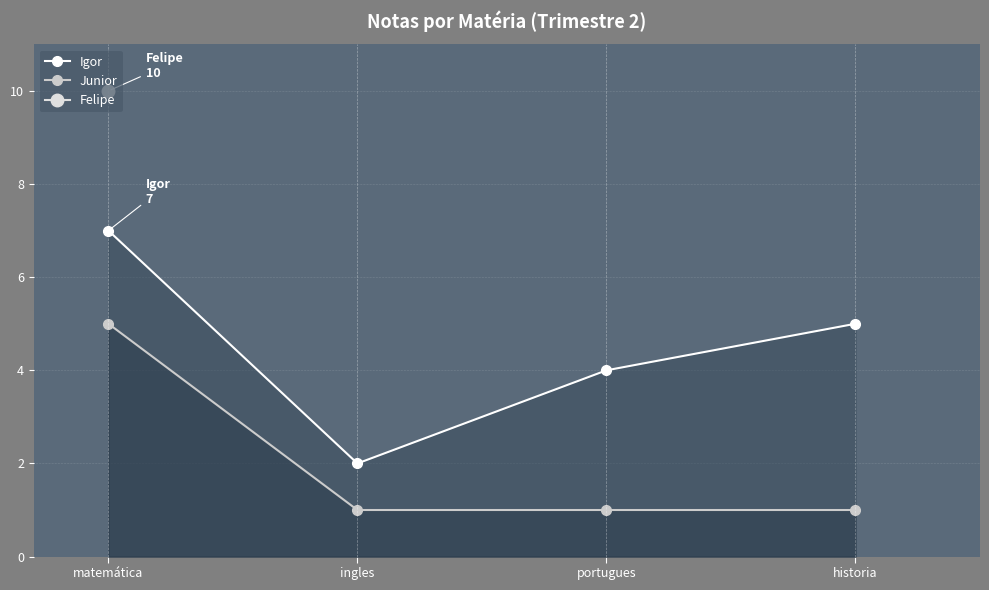

What is the sum of the Igor values at portugues and ingles?

6